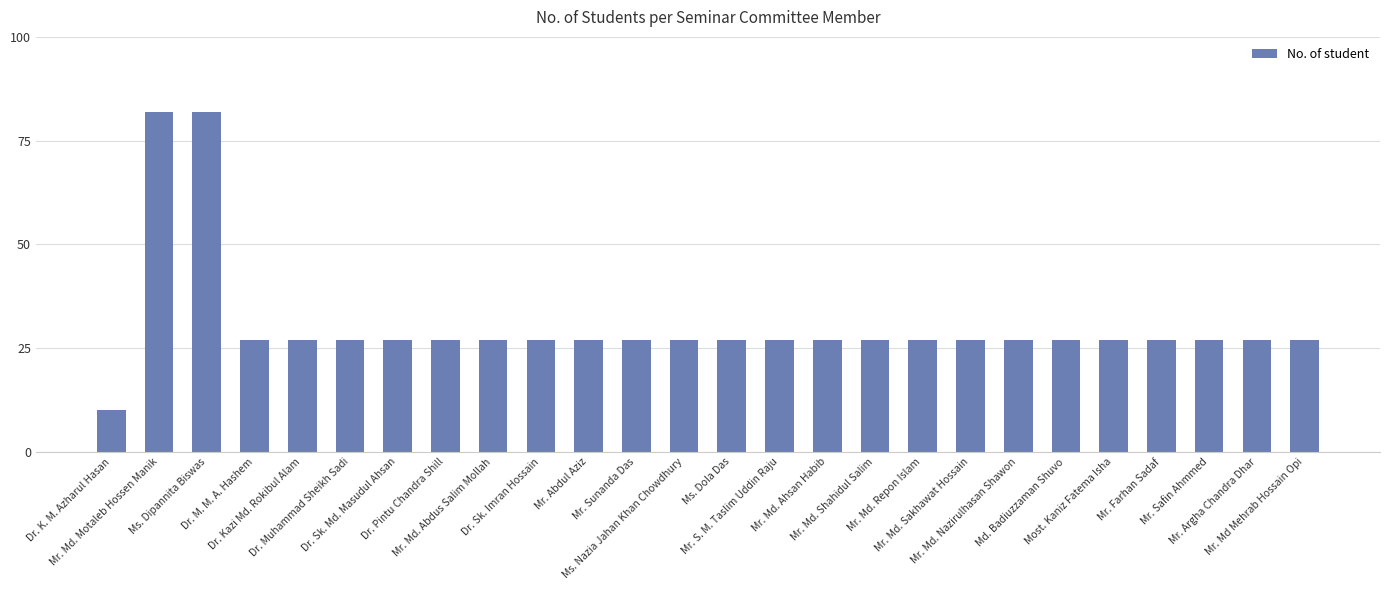

The value at Ms. Nazia Jahan Khan Chowdhury is 40. True or false?

False